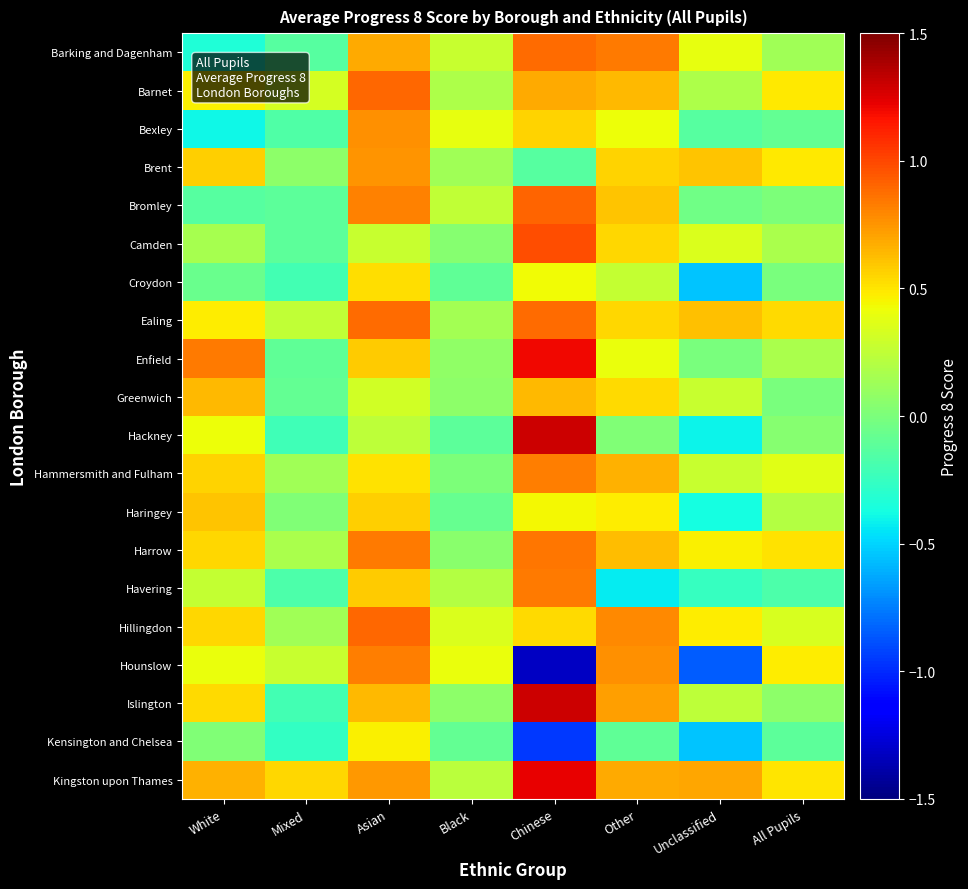

Which has a higher value, Asian or Black?

Asian